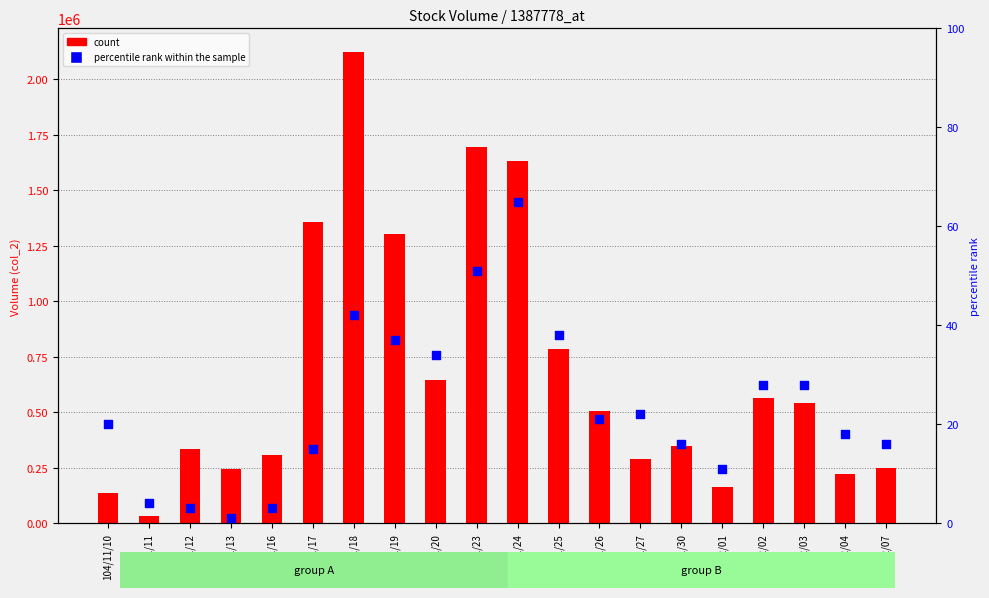

Is the value of percentile rank within the sample at 104/11/24 greater than the value of count at 104/11/25?

No